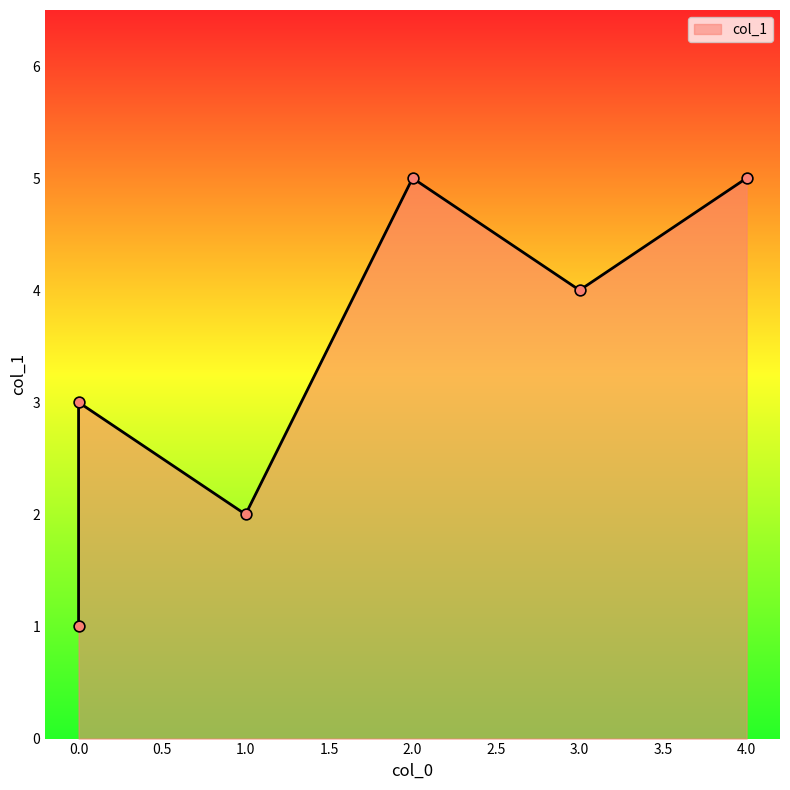

Approximately how many times larger is the value at 3 compared to 4?

0.8